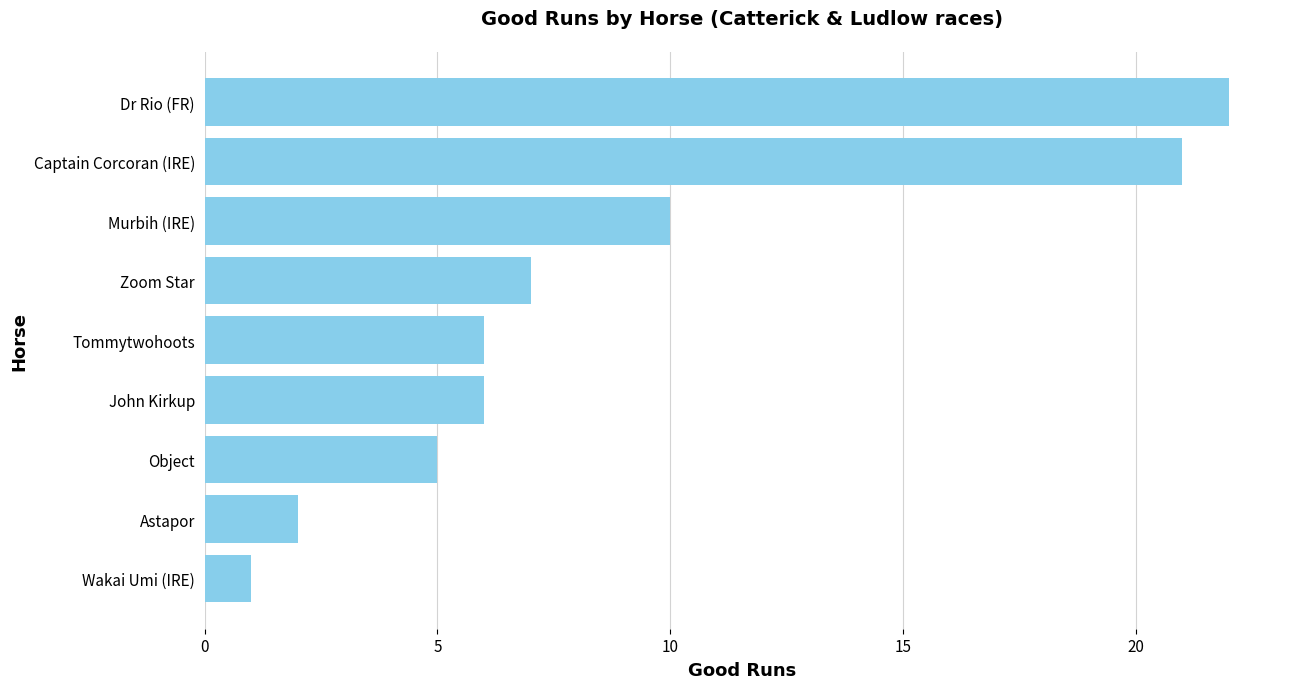

What is the difference between the maximum and minimum values?

21